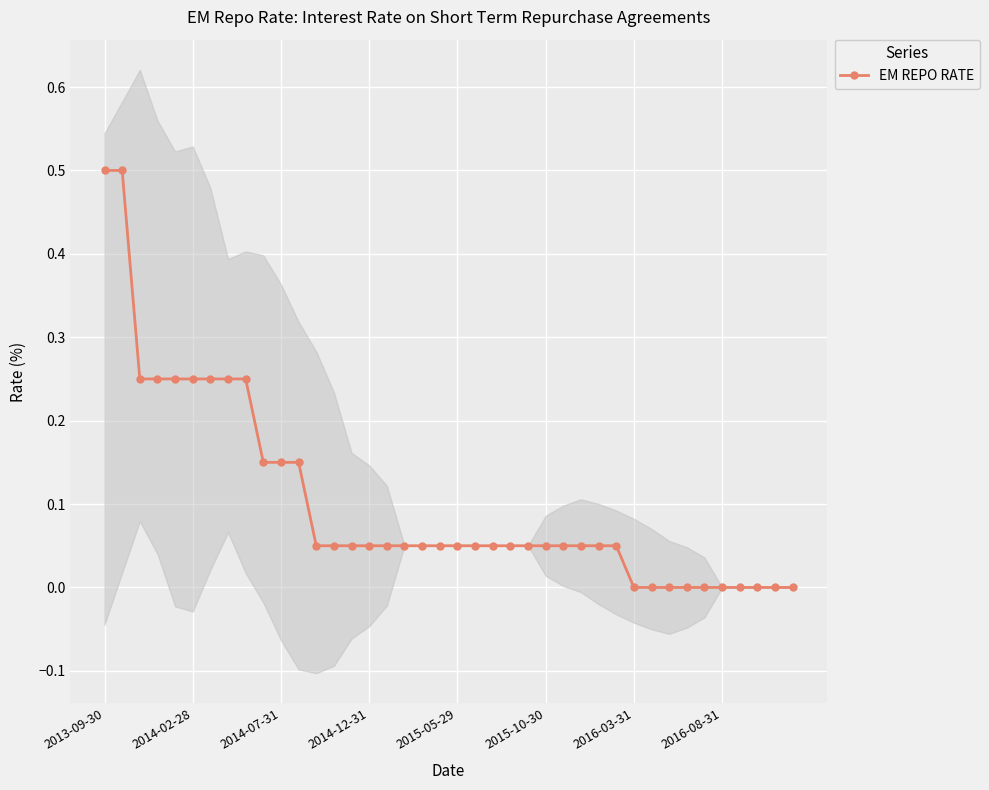

Reading left to right, extract all data points from this chart.

0.5	0.5	0.2	0.2	0.2	0.2	0.2	0.2	0.2	0.1	0.1	0.1	0.1	0.1	0.1	0.1	0.1	0.1	0.1	0.1	0.1	0.1	0.1	0.1	0.1	0.1	0.1	0.1	0.1	0.1	0.0	0.0	0.0	0.0	0.0	0.0	0.0	0.0	0.0	0.0